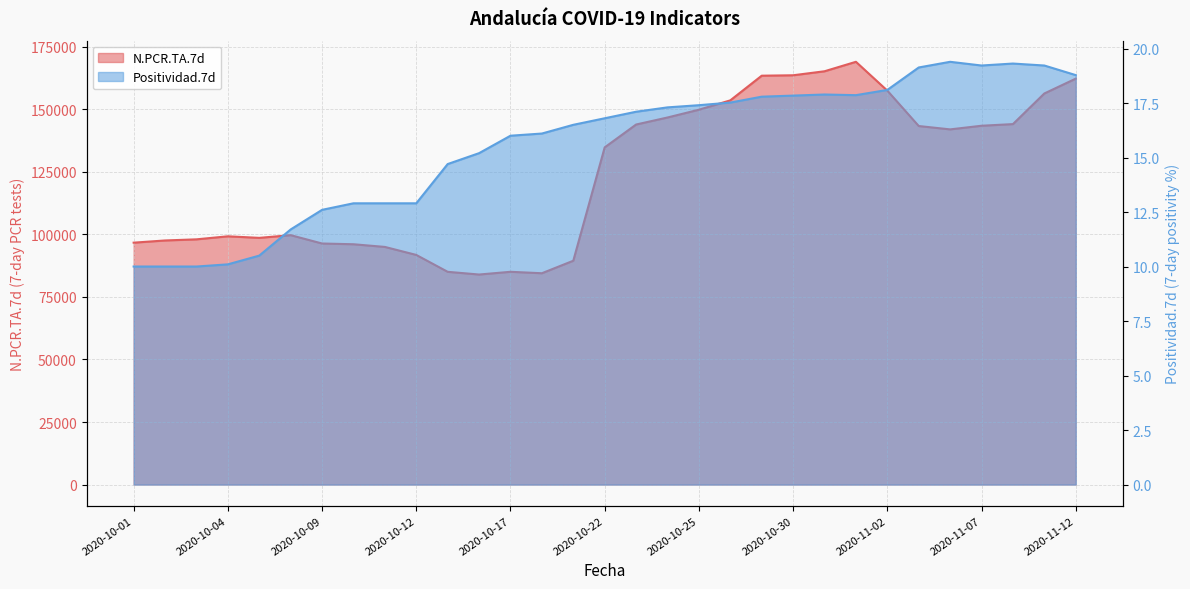

At which category is the sum across all series the highest?

2020-11-01